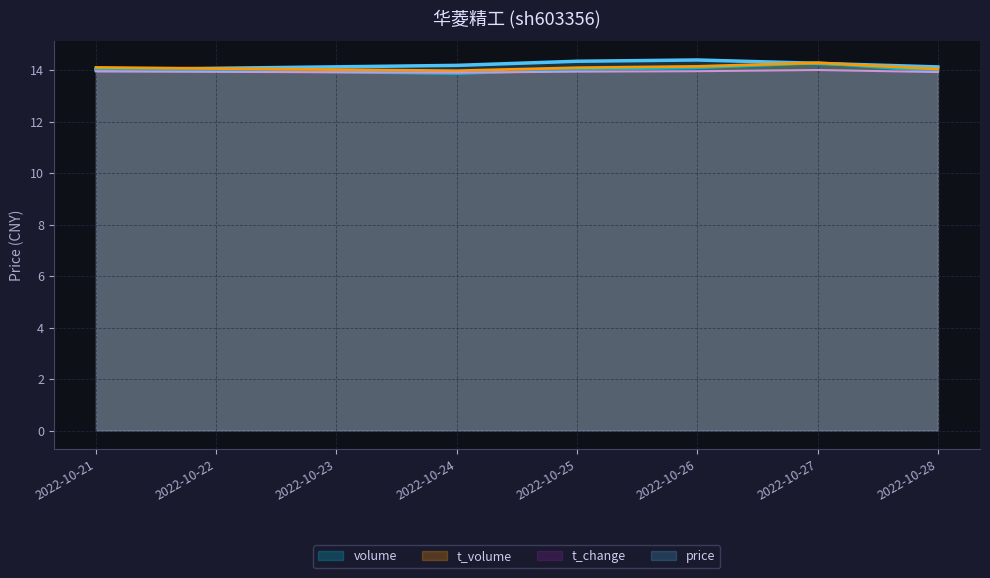

Count the number of categories in the chart.

6